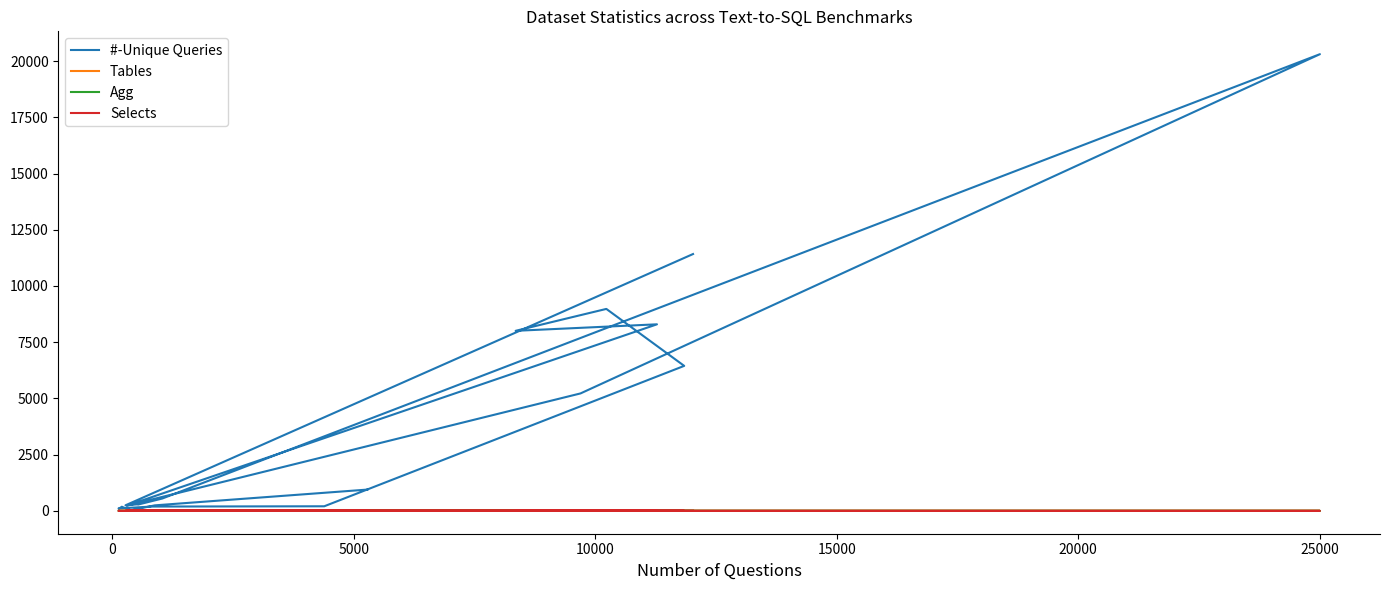

What is the sum of all Selects values?

24.9